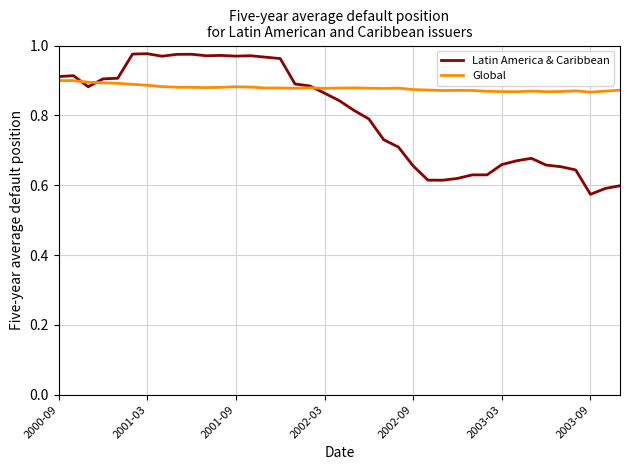

Which series has the largest total across all categories?

Global